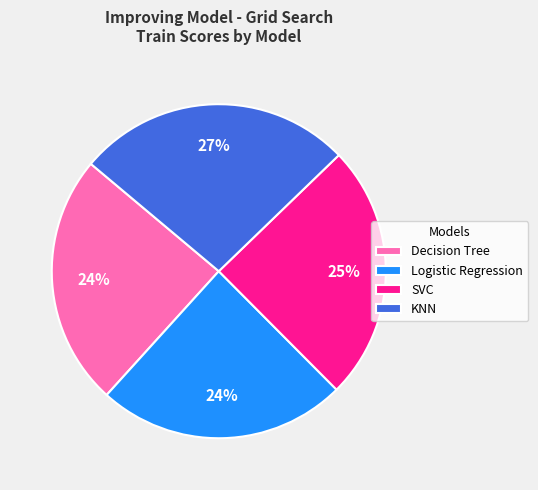

What percentage is the KNN slice, to the nearest percent?

27%